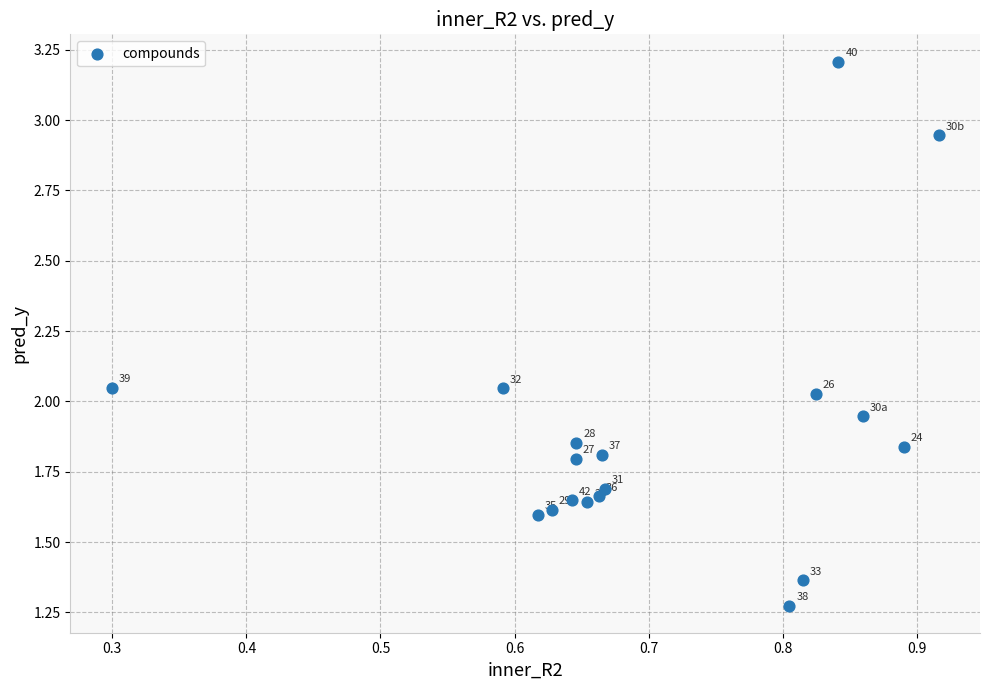

What is the range of X values (max minus min)?

0.6